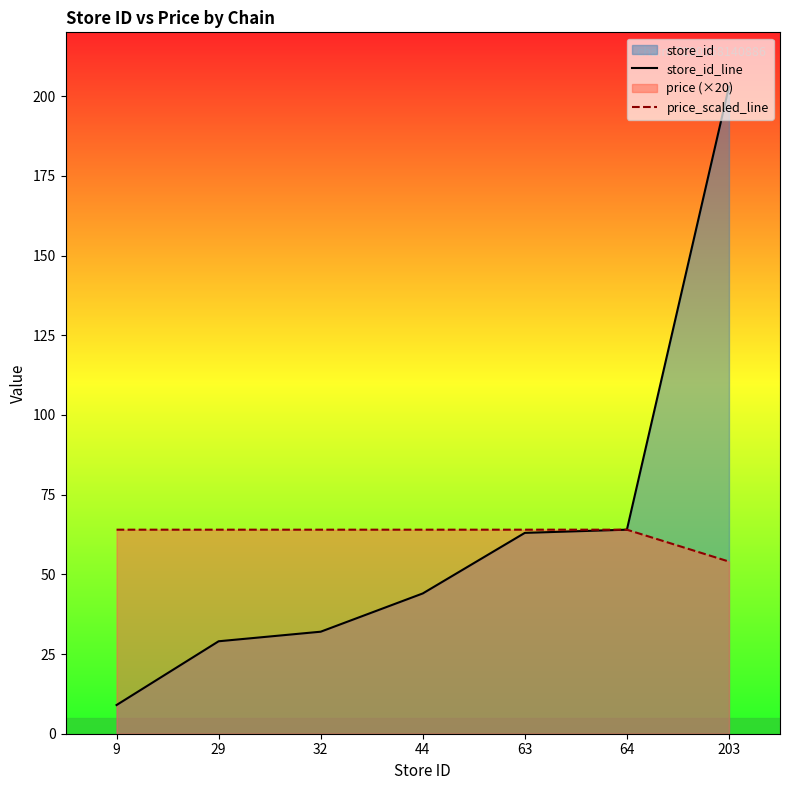

At 64, list the series in order from smallest to largest.

store_id_line, price_scaled_line